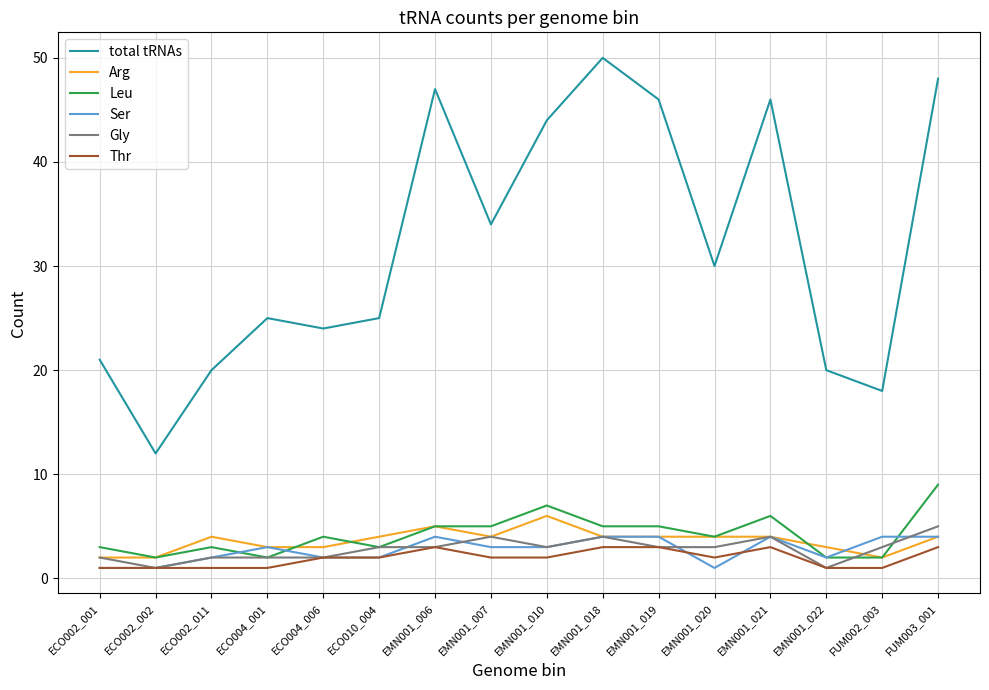

What is the difference between the maximum and minimum values in the Leu series?

7